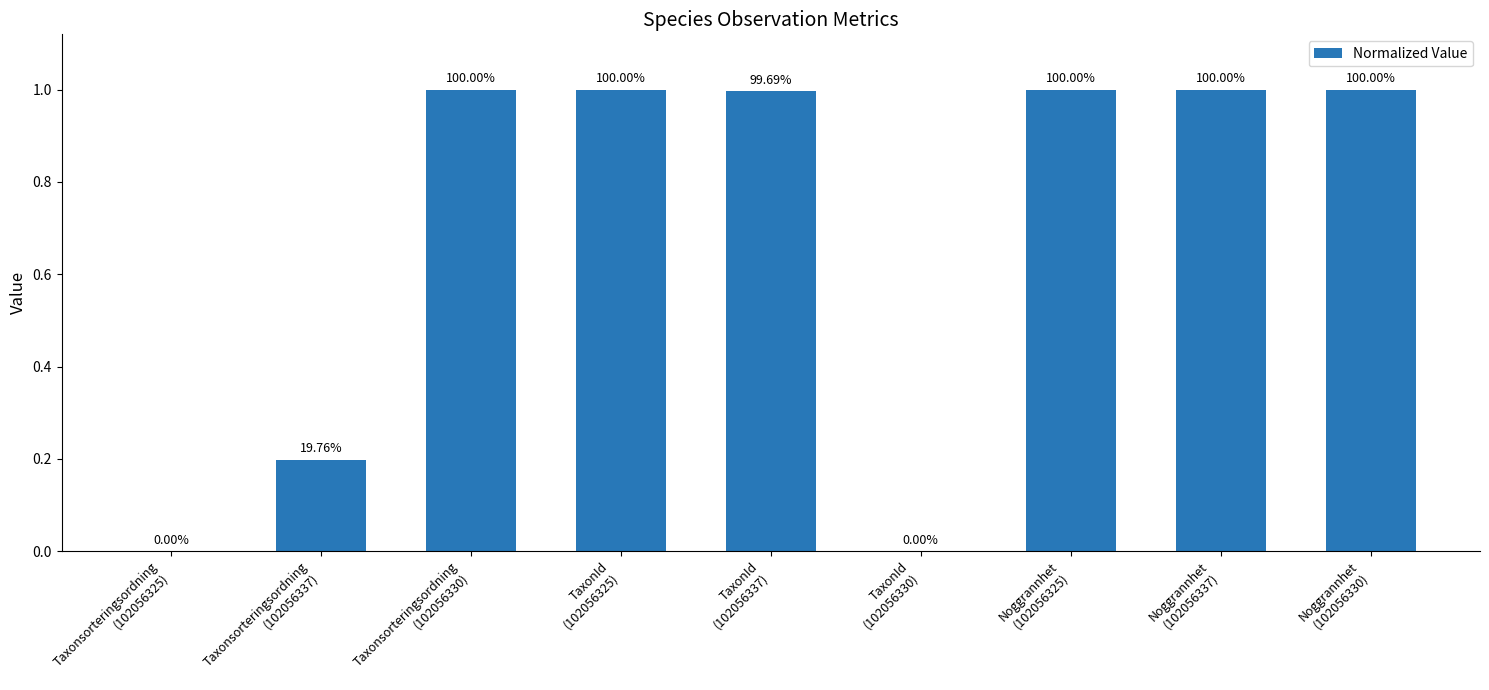

Between TaxonId
(102056325) and Noggrannhet
(102056337), which is larger?

TaxonId
(102056325)